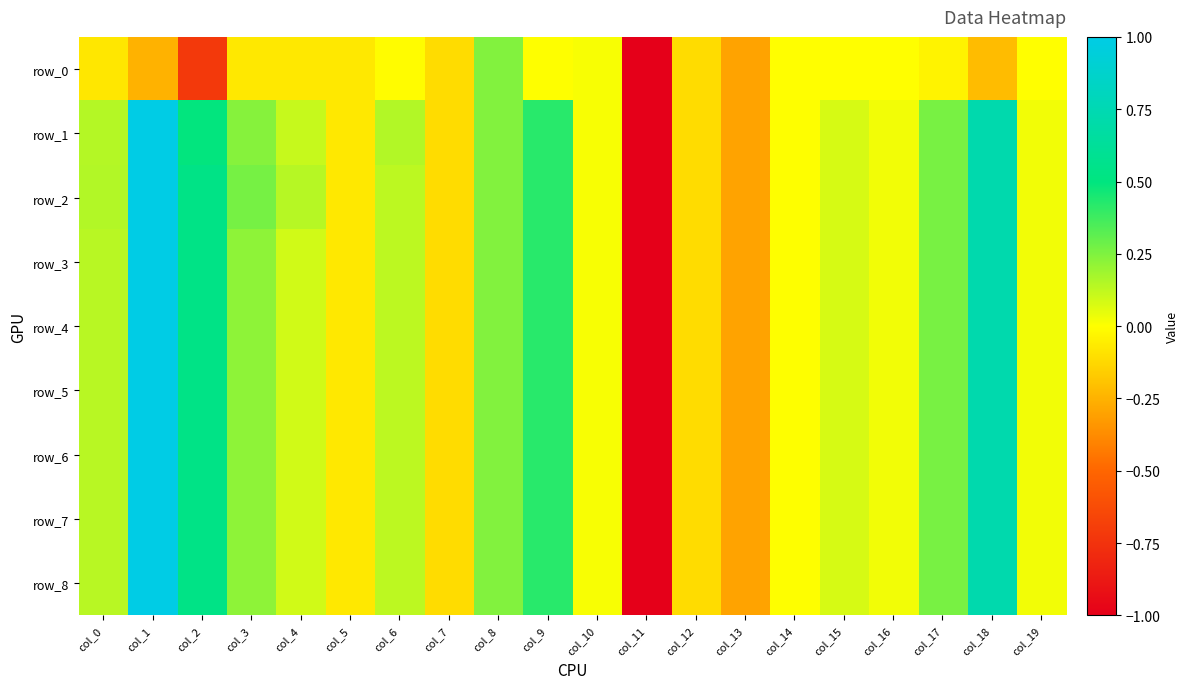

Reading right to left, transcribe all the data shown in this chart.

row_0: -0.0	-0.2	-0.0	-0.0	-0.0	-0.0	-0.3	-0.1	-5.1	0.0	0.0	0.2	-0.1	-0.0	-0.1	-0.1	-0.1	-0.7	-0.2	-0.1
row_1: 0.0	0.7	0.3	0.0	0.1	0.0	-0.3	-0.1	-5.1	0.0	0.4	0.2	-0.1	0.2	-0.1	0.1	0.2	0.5	1.0	0.1
row_2: 0.0	0.7	0.3	0.0	0.1	0.0	-0.3	-0.1	-5.1	0.0	0.4	0.2	-0.1	0.1	-0.1	0.1	0.3	0.5	1.0	0.2
row_3: 0.0	0.7	0.3	0.0	0.1	0.0	-0.3	-0.1	-5.1	0.0	0.4	0.2	-0.1	0.1	-0.1	0.1	0.2	0.5	1.0	0.1
row_4: 0.0	0.7	0.3	0.0	0.1	0.0	-0.3	-0.1	-5.1	0.0	0.4	0.2	-0.1	0.1	-0.1	0.1	0.2	0.5	1.0	0.1
row_5: 0.0	0.7	0.3	0.0	0.1	0.0	-0.3	-0.1	-5.1	0.0	0.4	0.2	-0.1	0.1	-0.1	0.1	0.2	0.5	1.0	0.1
row_6: 0.0	0.7	0.3	0.0	0.1	0.0	-0.3	-0.1	-5.1	0.0	0.4	0.2	-0.1	0.1	-0.1	0.1	0.2	0.5	1.0	0.1
row_7: 0.0	0.7	0.3	0.0	0.1	0.0	-0.3	-0.1	-5.1	0.0	0.4	0.2	-0.1	0.1	-0.1	0.1	0.2	0.5	1.0	0.1
row_8: 0.0	0.7	0.3	0.0	0.1	0.0	-0.3	-0.1	-5.1	0.0	0.4	0.2	-0.1	0.1	-0.1	0.1	0.2	0.5	1.0	0.1